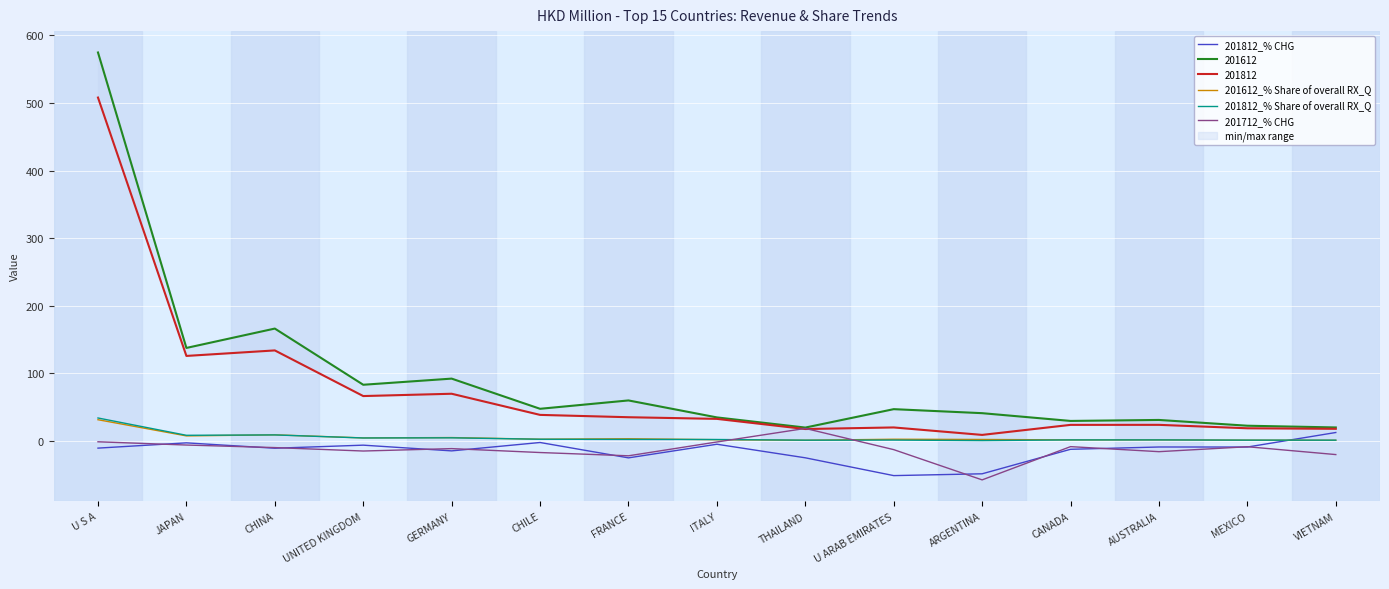

True or false: 201812_% Share of overall RX_Q has a value of 1.3 at U ARAB EMIRATES.

True